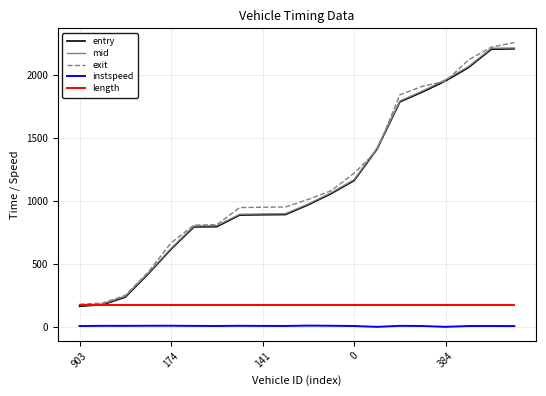

True or false: instspeed and length cross at least once.

False